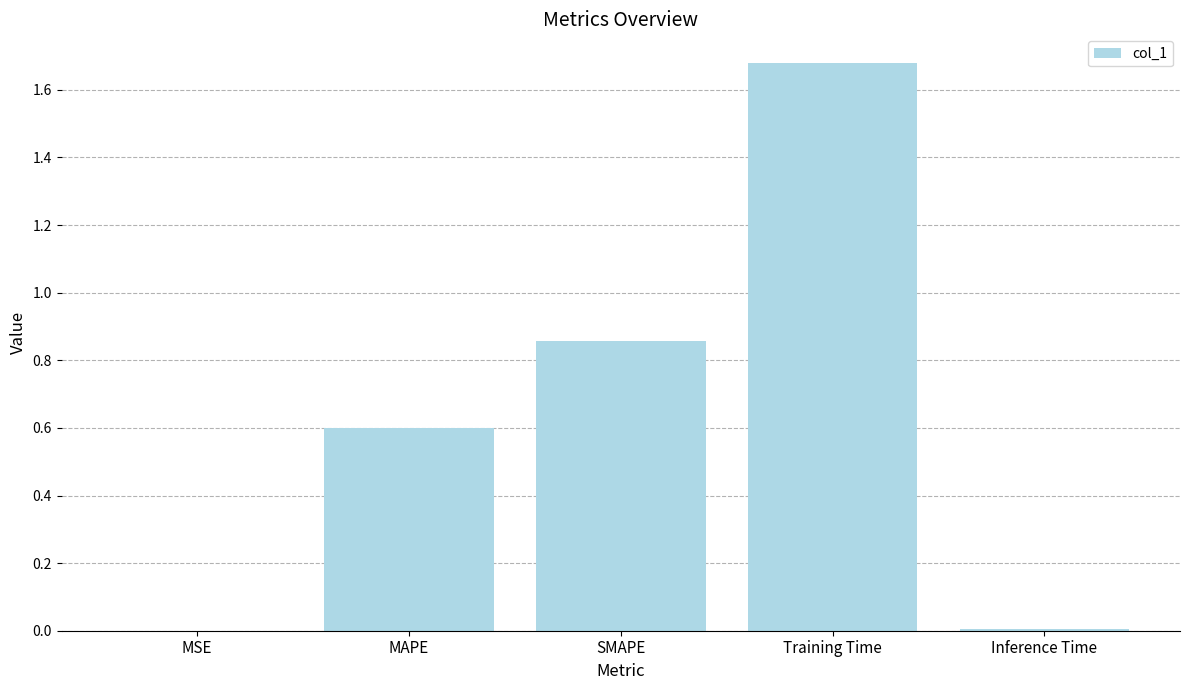

How many data points does each series have?

5